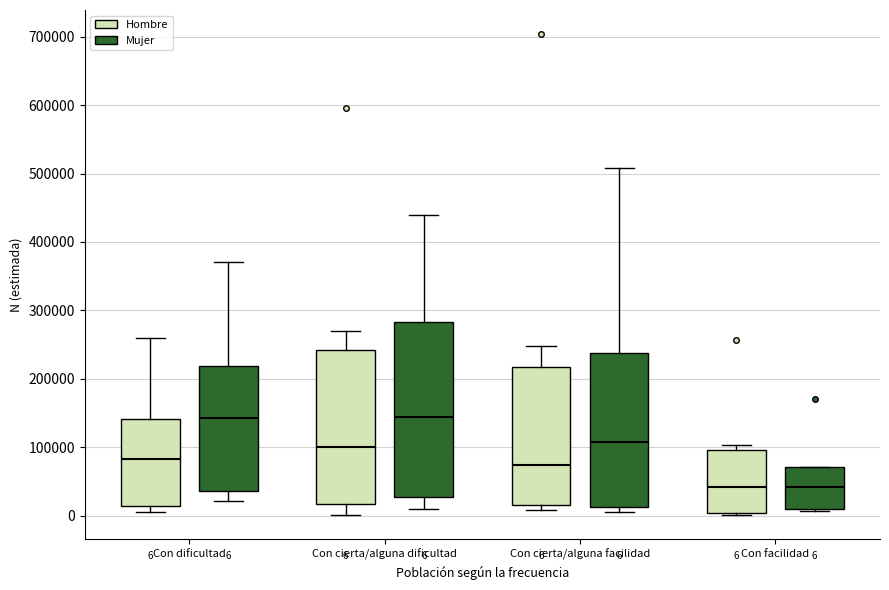

Comparing the boxes themselves (not the whiskers), which one is the tallest?

Con cierta/alguna dificultad (Mujer)